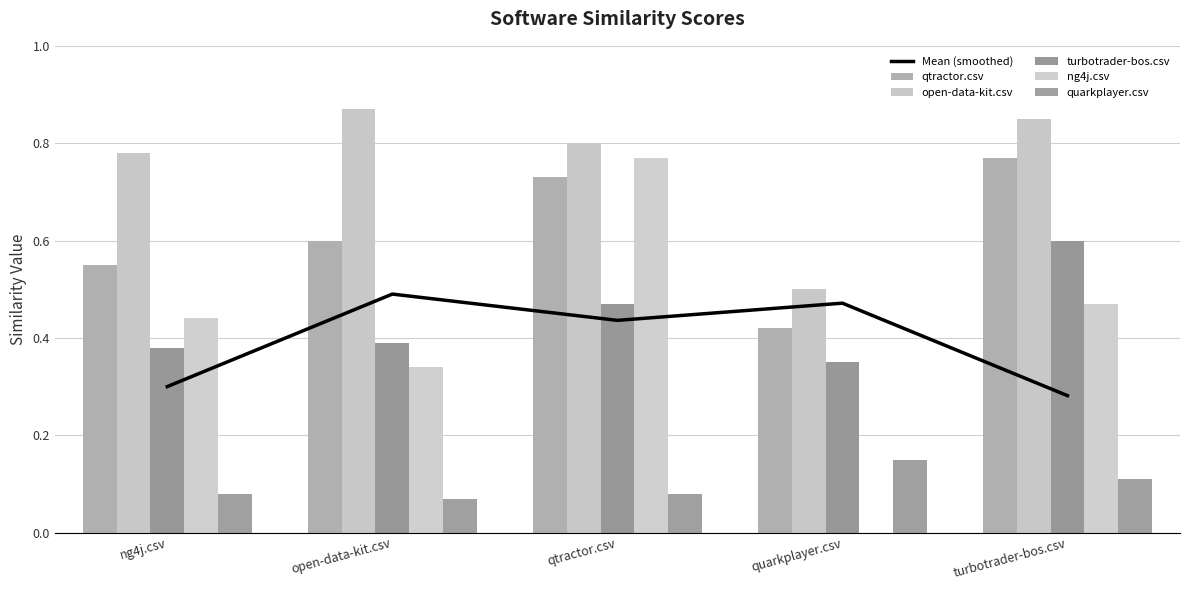

True or false: qtractor.csv has a value of 0.7 at quarkplayer.csv.

False